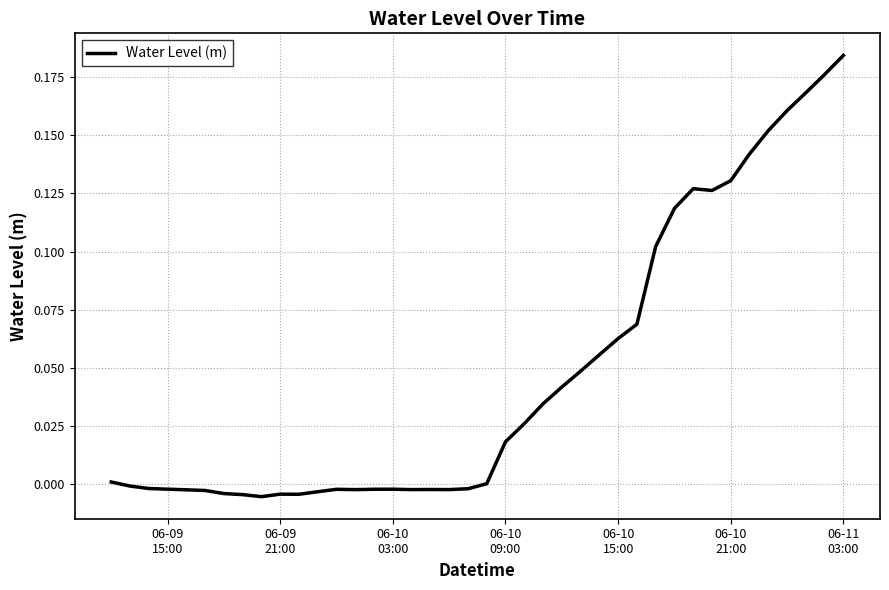

Does the chart display data point markers on the line(s)?

No